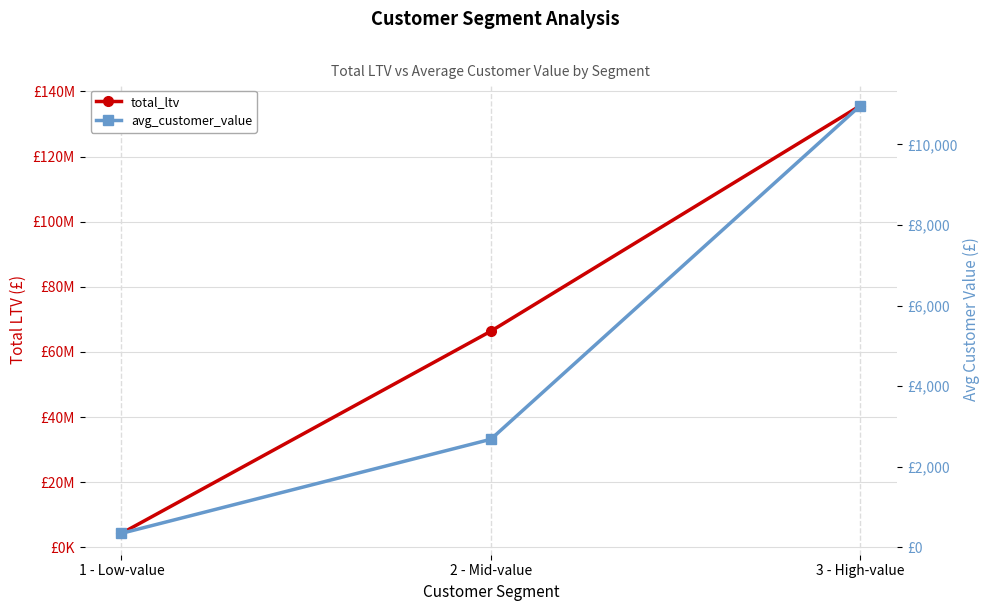

What is the label of the 2nd point from the left?

2 - Mid-value